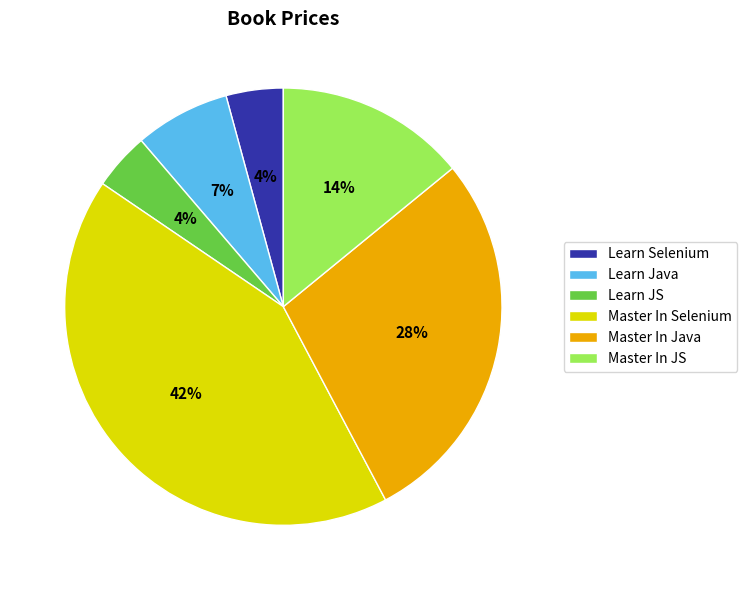

Combined, do Master In Java and Learn Selenium account for over 50%?

No